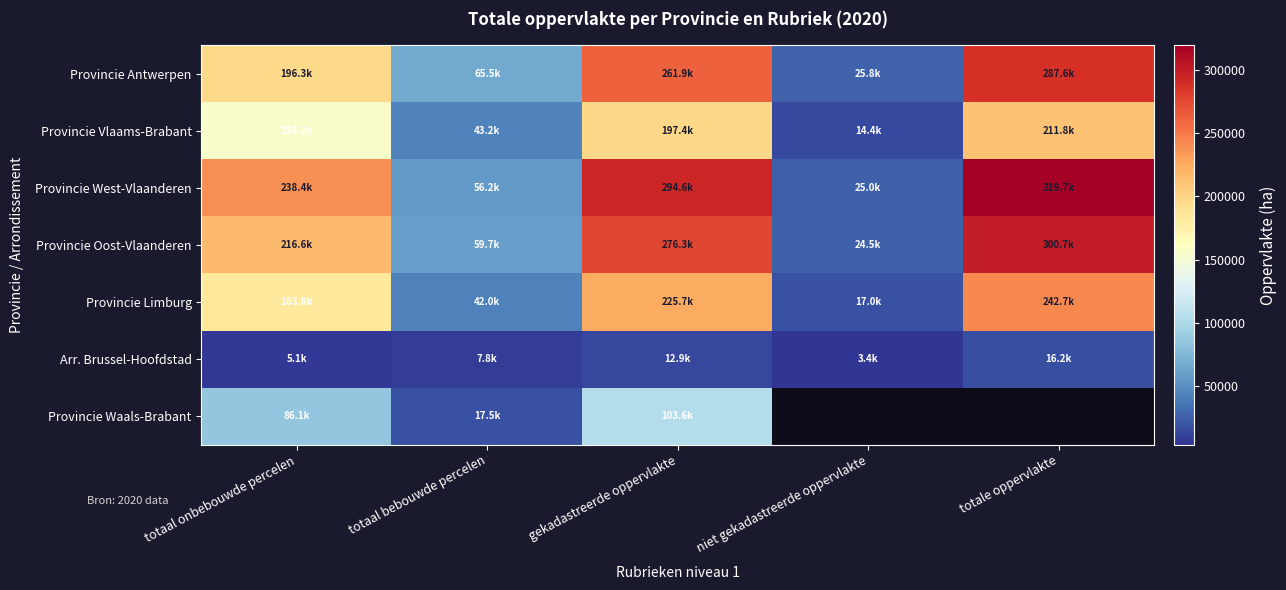

Is it true that Provincie Limburg equals 358380.5 at totale oppervlakte?

False